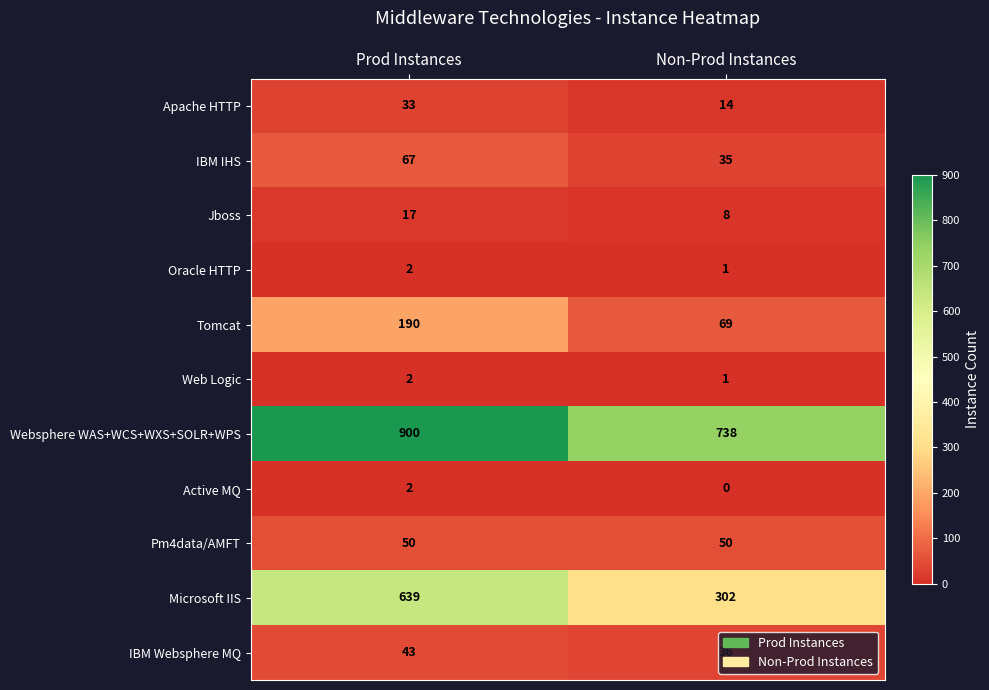

Rank the categories by Tomcat value from highest to lowest.

Prod Instances, Non-Prod Instances